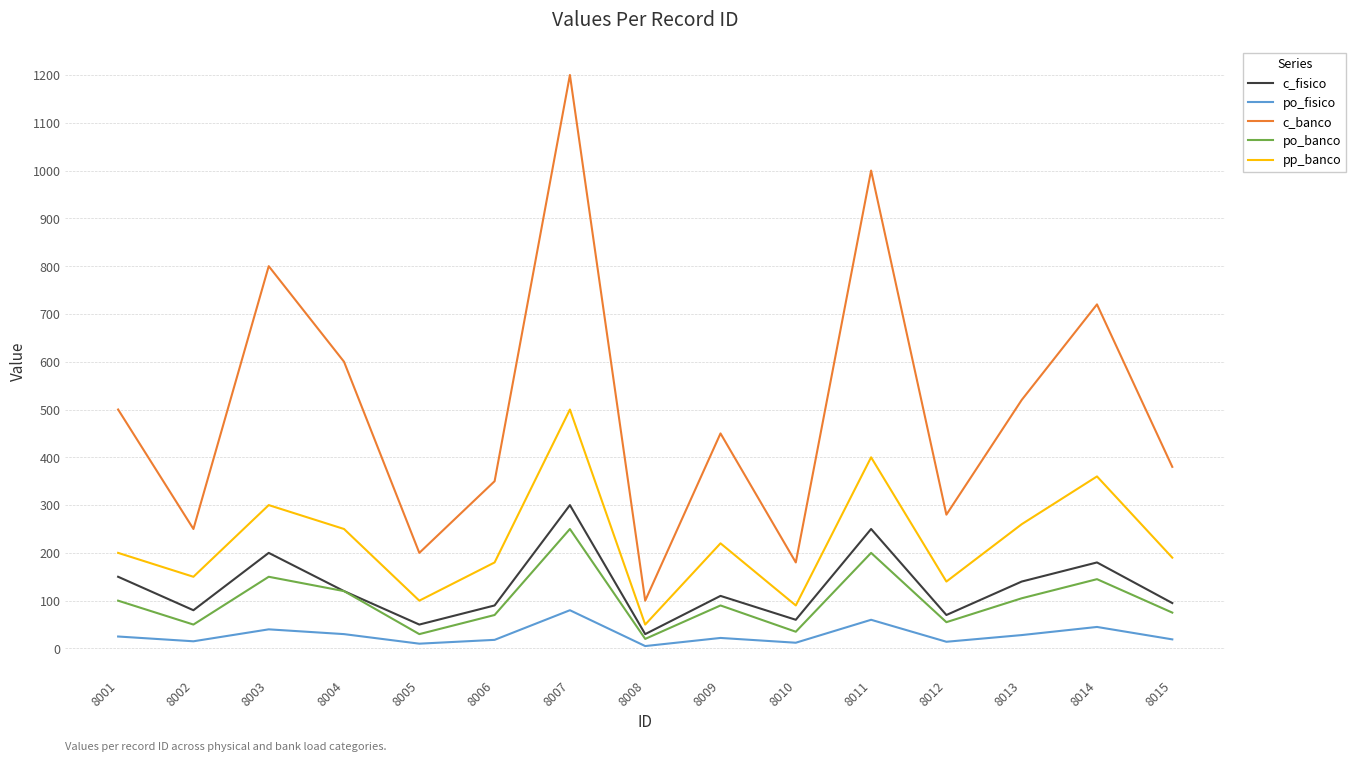

True or false: pp_banco has a value of 90 at 8010.

True